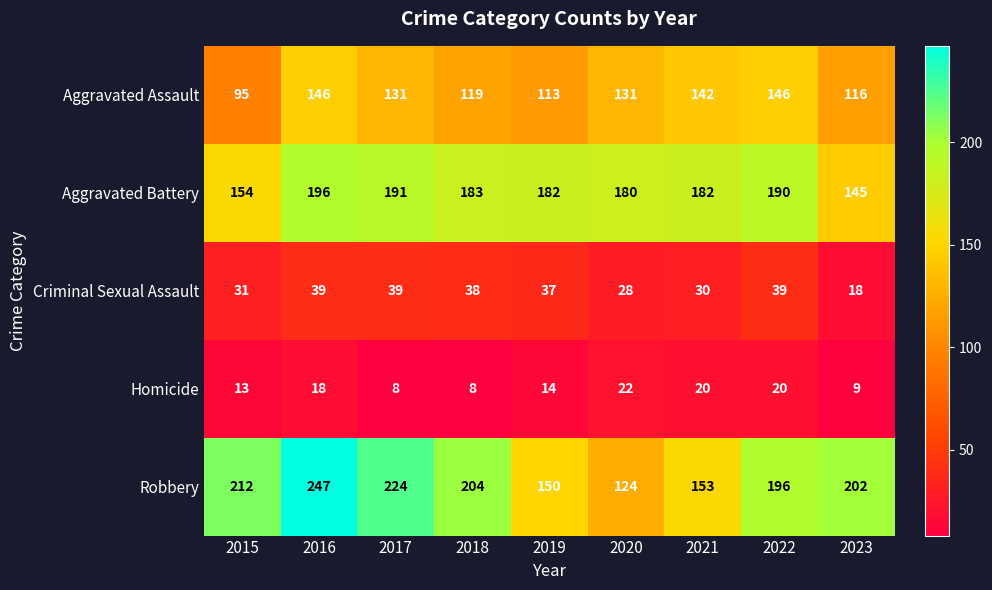

What is the sum of all Aggravated Assault values?

1139